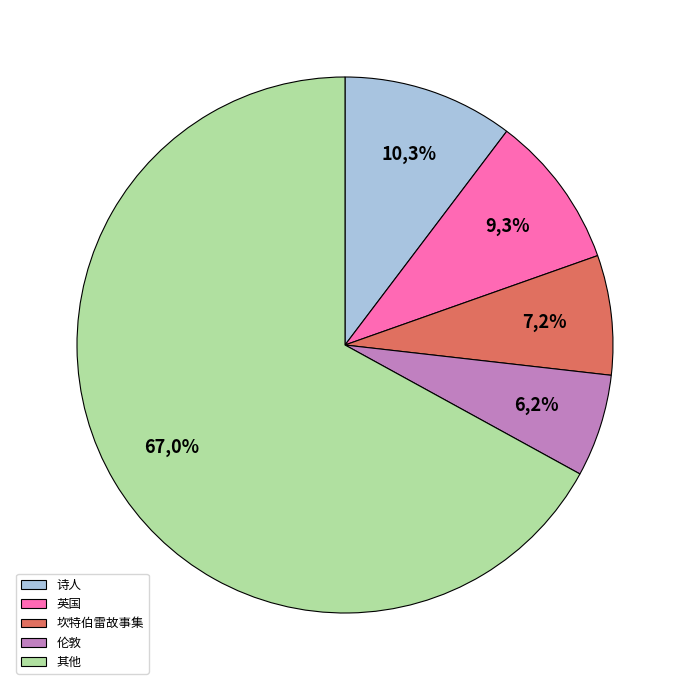

True or false: 特里·琼斯 accounts for 11% of the total.

False